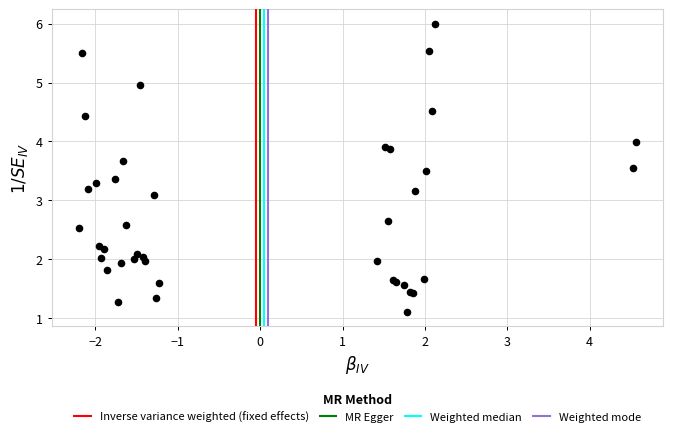

What Y value in the scatter plot is closest to 3?

3.1